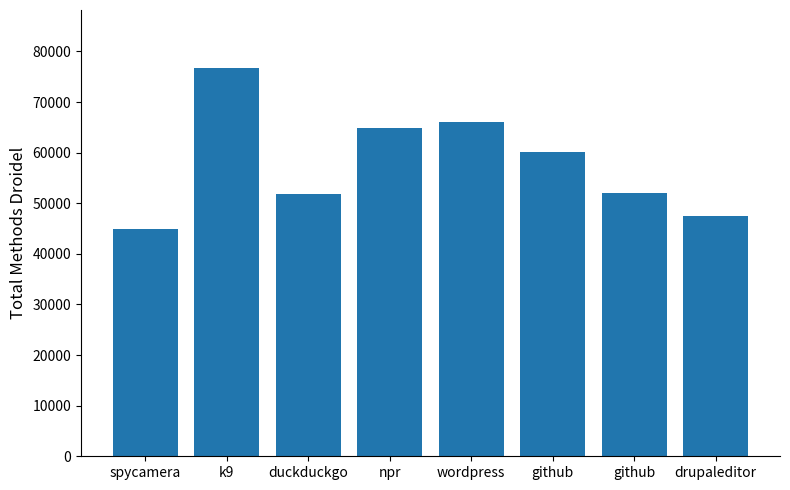

Reading left to right, what are all the values shown in this chart?

44873	76677	51810	64866	65984	60067	52045	47495